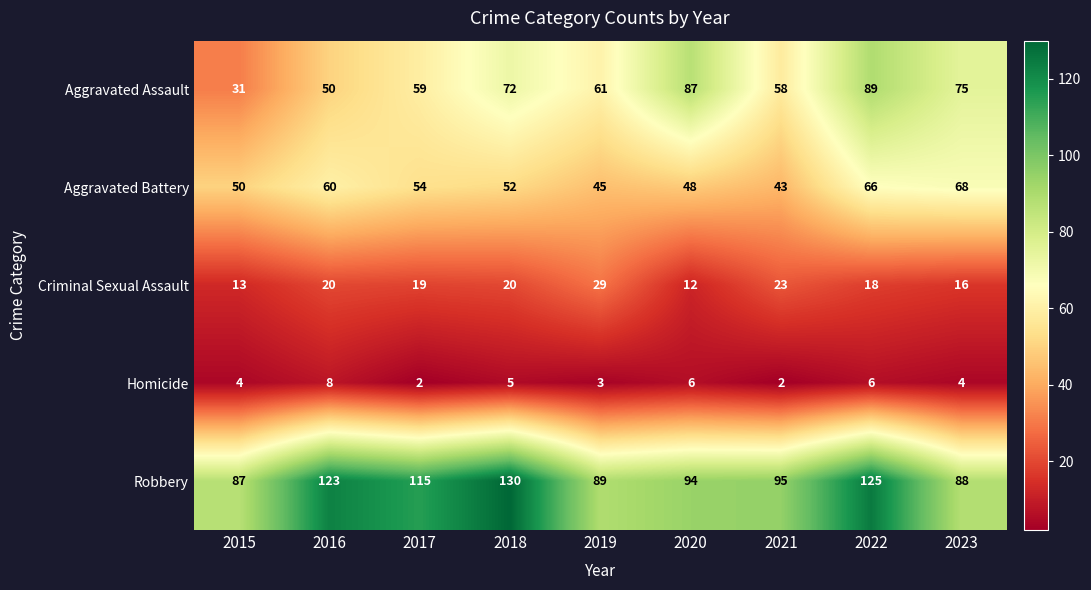

At which category is the sum across all series the highest?

2022